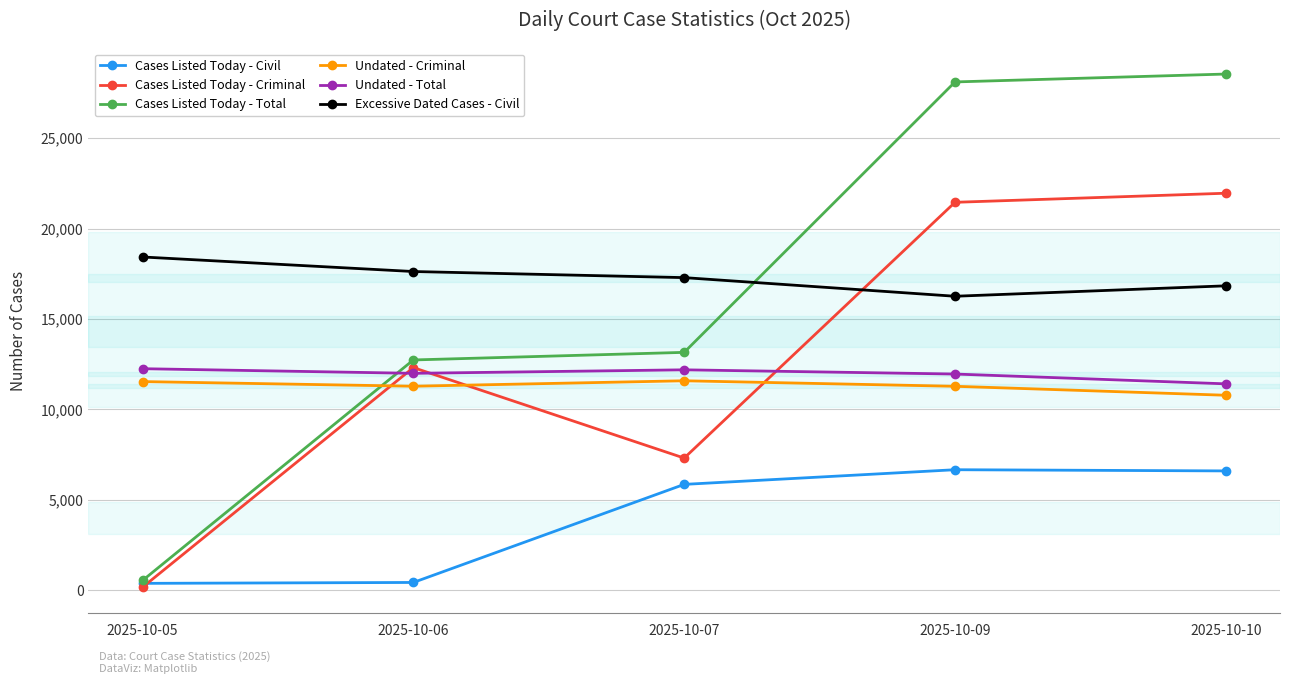

What is the total value across all series at 2025-10-06?

66364